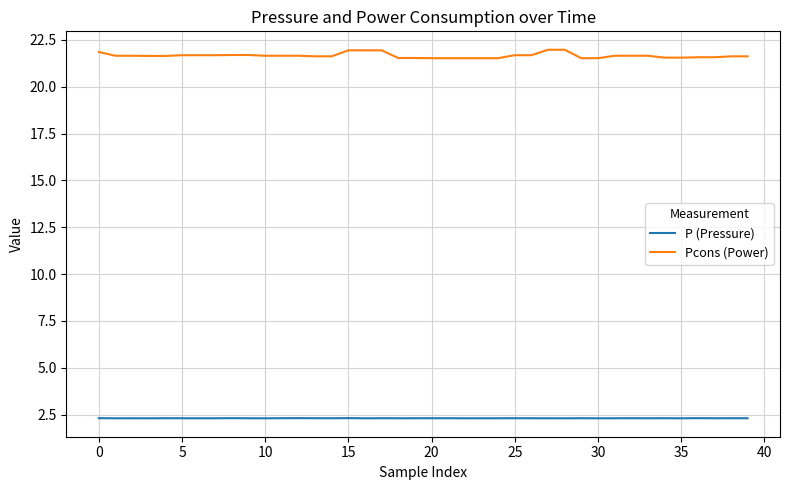

Rank the series by their average value, from highest to lowest.

Pcons (Power), P (Pressure)